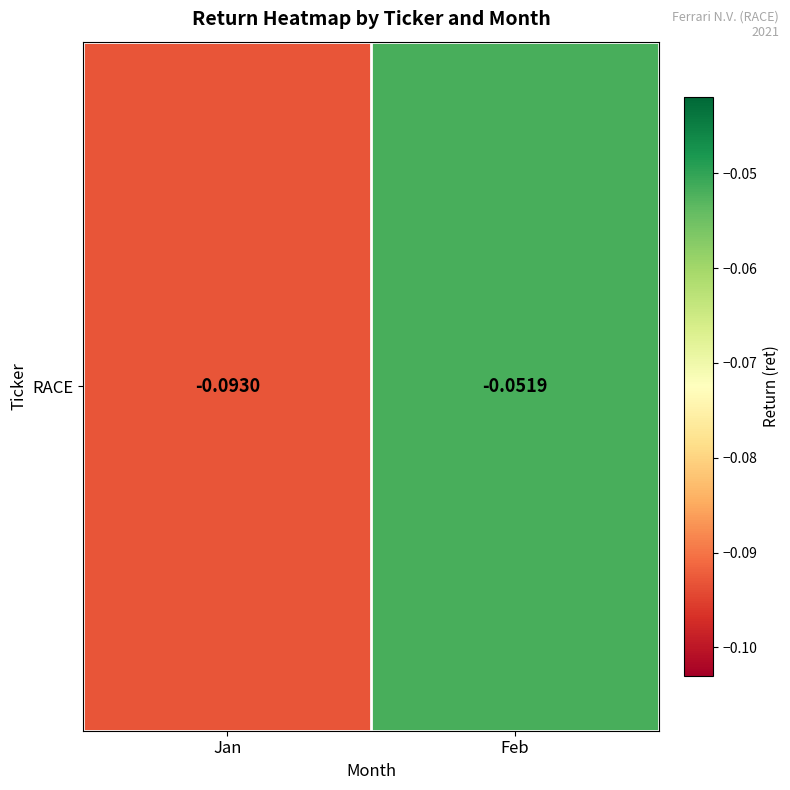

Reading left to right, what are all the values shown in this chart?

-0.1	-0.1